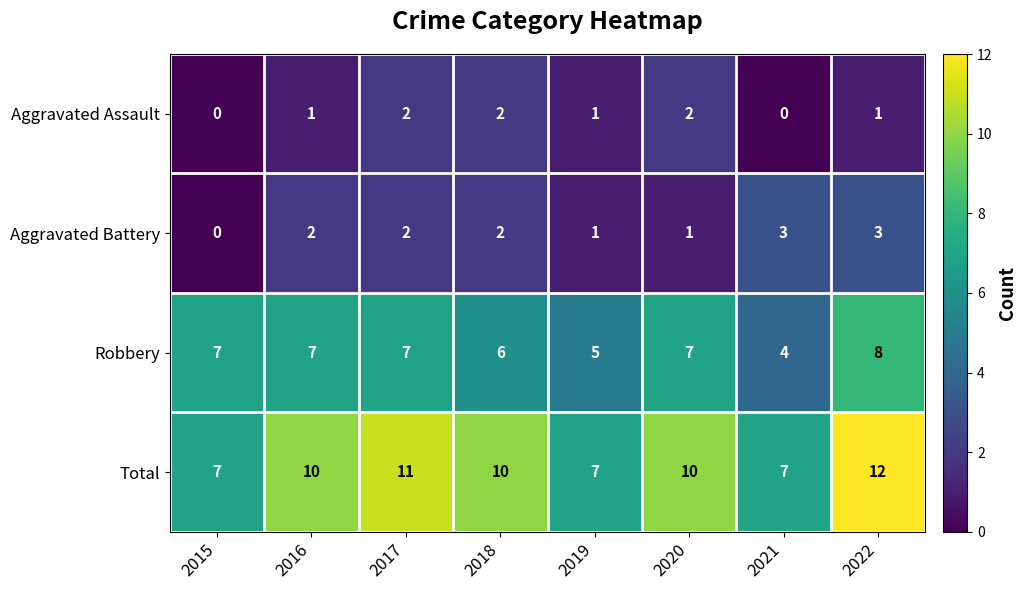

Rank the series by their maximum value, from lowest to highest.

Aggravated Assault, Aggravated Battery, Robbery, Total